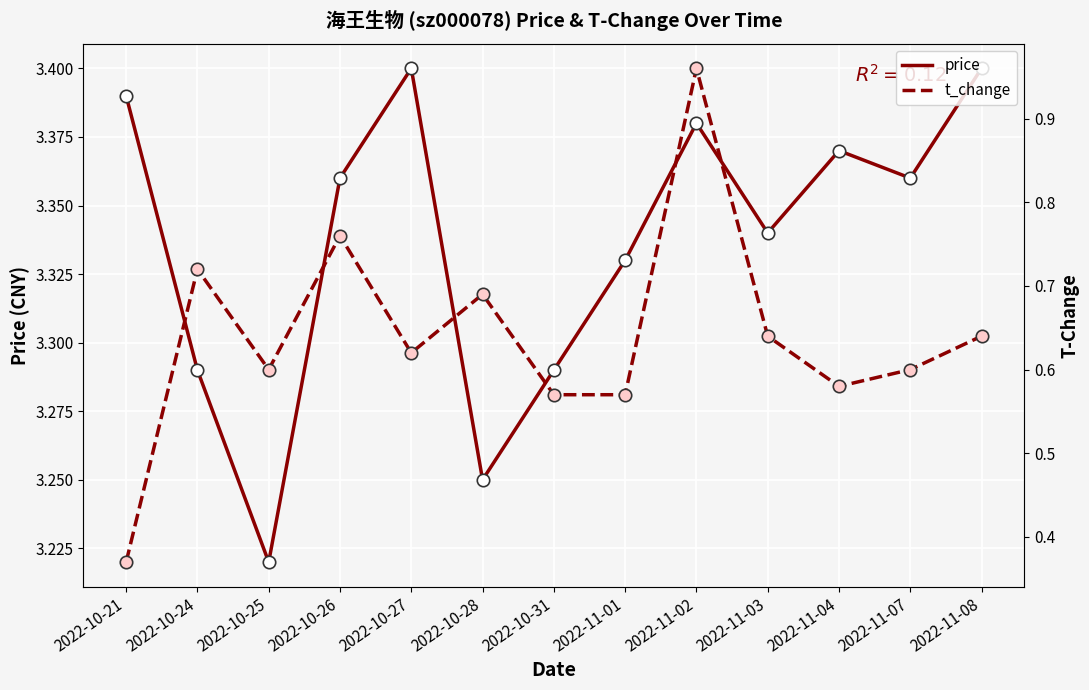

Is the value of price at 2022-11-03 greater than the value of t_change at 2022-11-02?

Yes